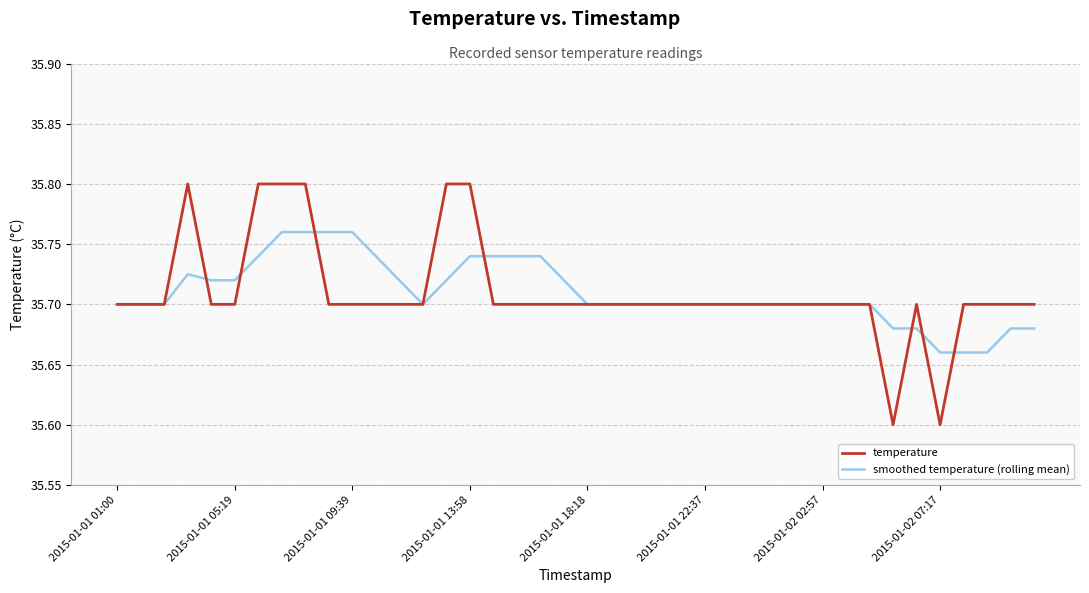

Which series has the largest range (max minus min)?

temperature